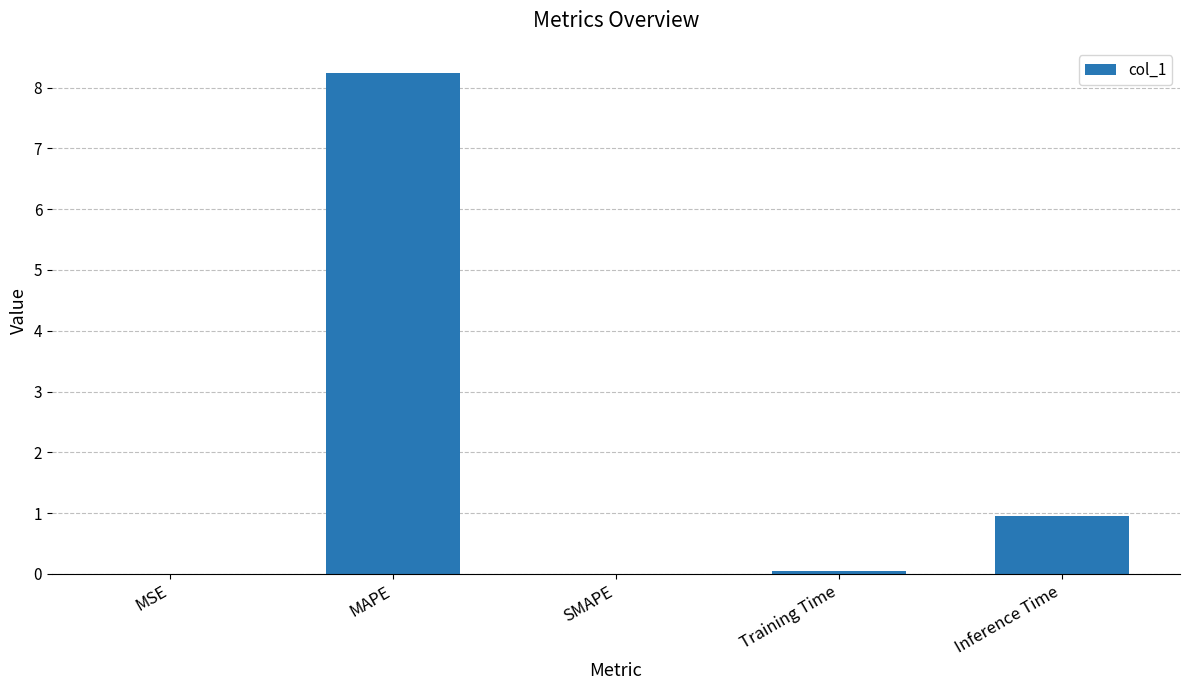

Does the chart contain stacked bars?

No